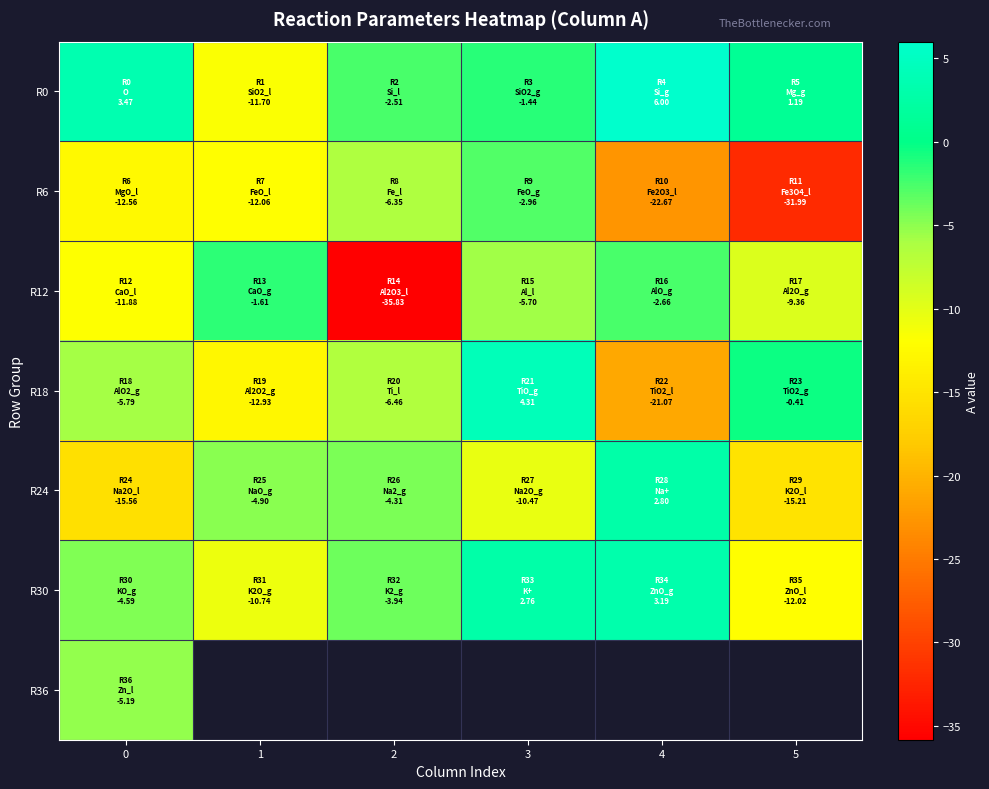

Is it true that R0 equals -2.2 at 3?

False